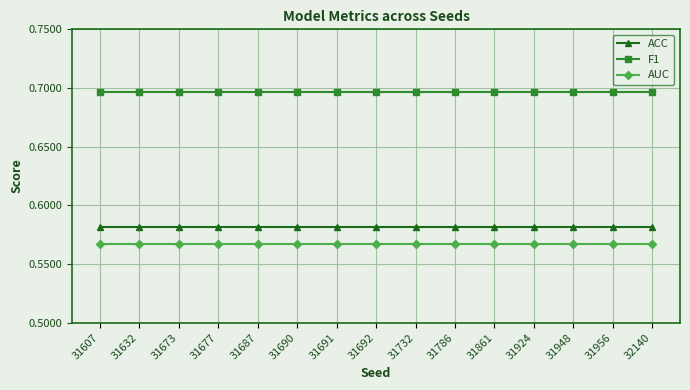

At 31677, list the series in order from largest to smallest.

F1, ACC, AUC